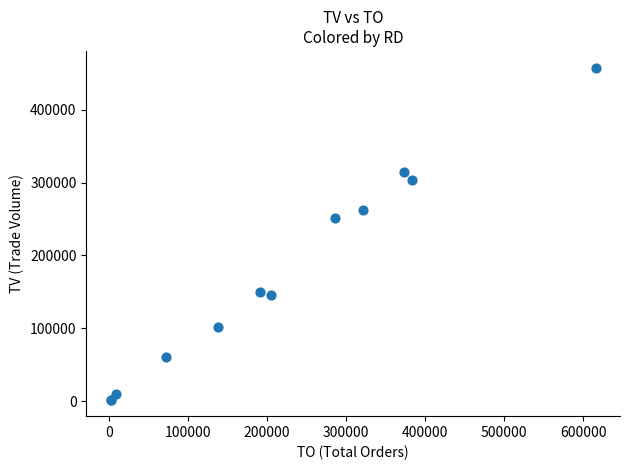

What Y value in the scatter plot is closest to 230000?

251000